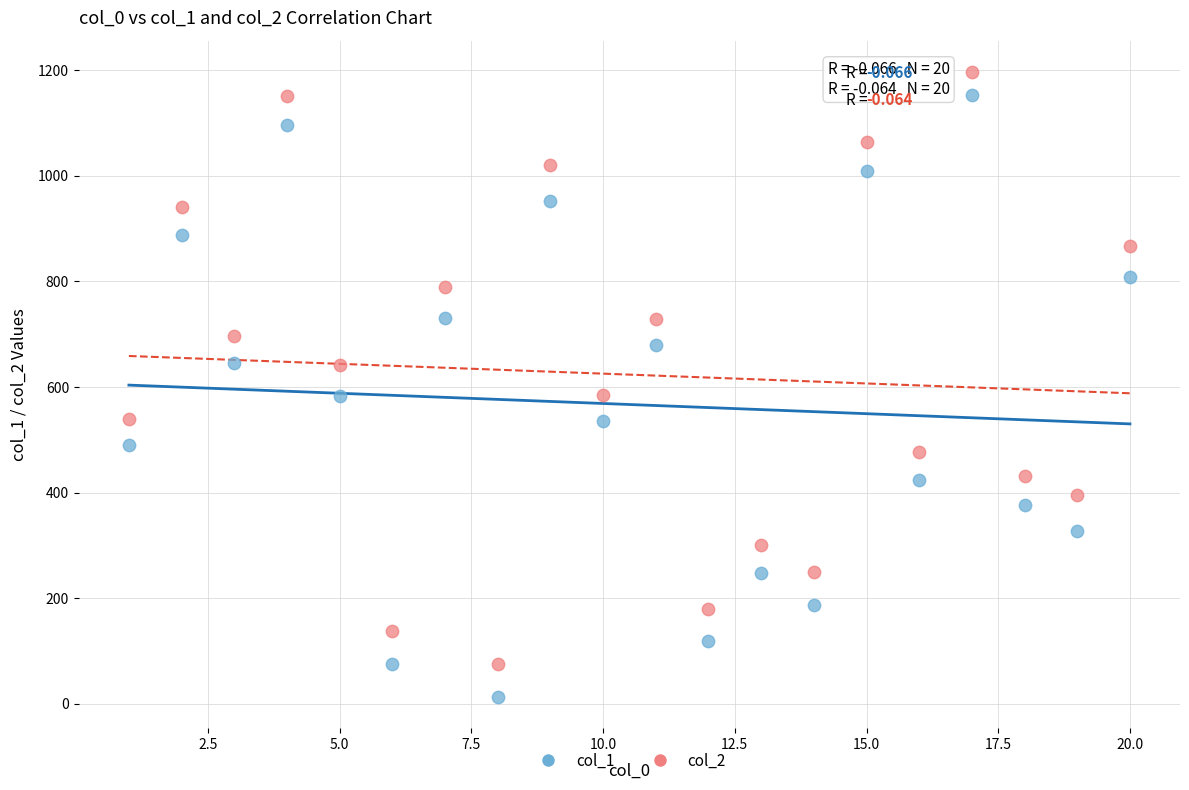

Which series reaches the maximum Y coordinate?

col_2